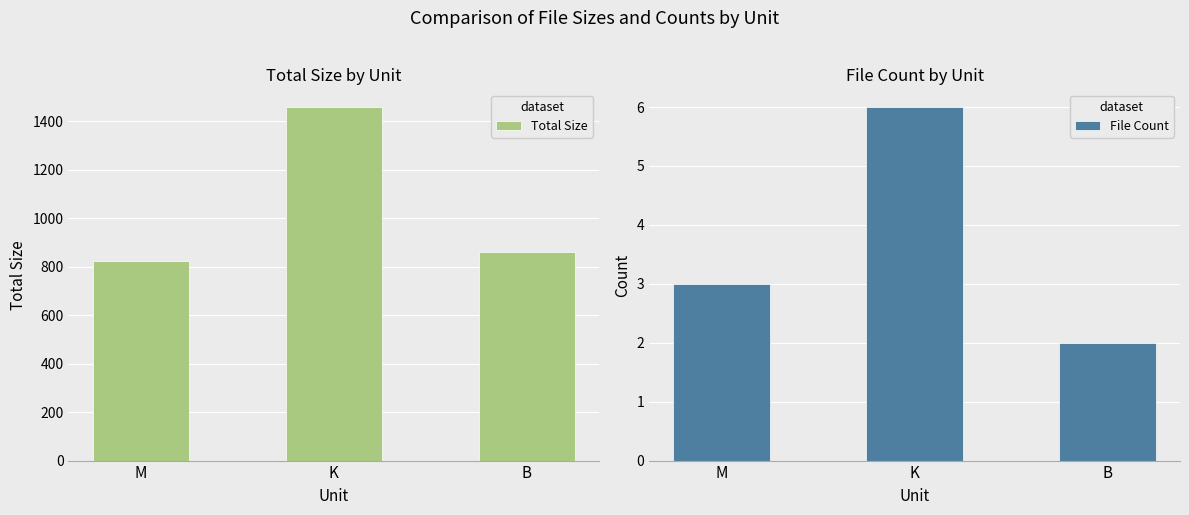

Is it true that Total Size equals 437.0 at K?

False